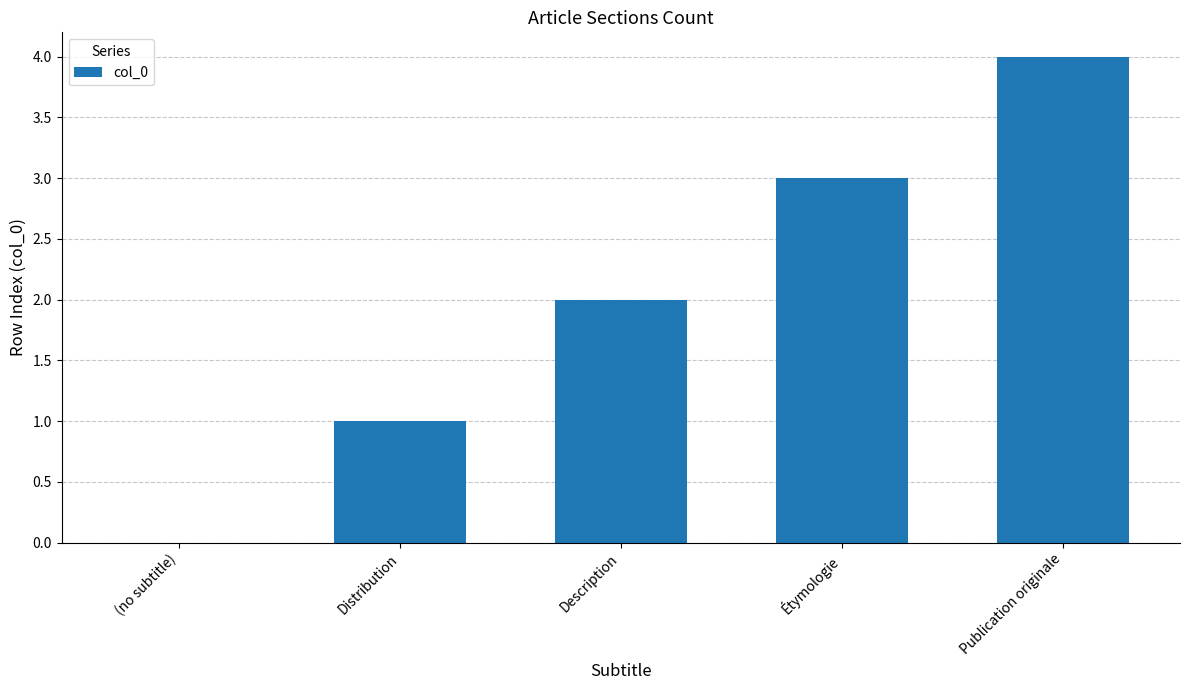

True or false: the data shows 4 at Publication originale.

True